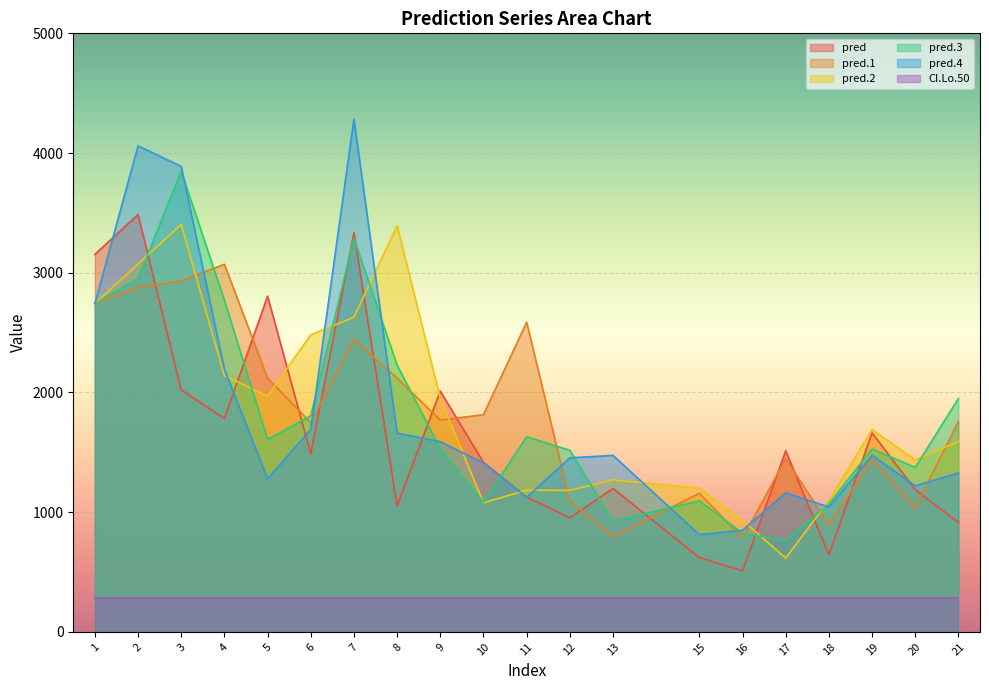

At which label does pred.4 reach its minimum?

15